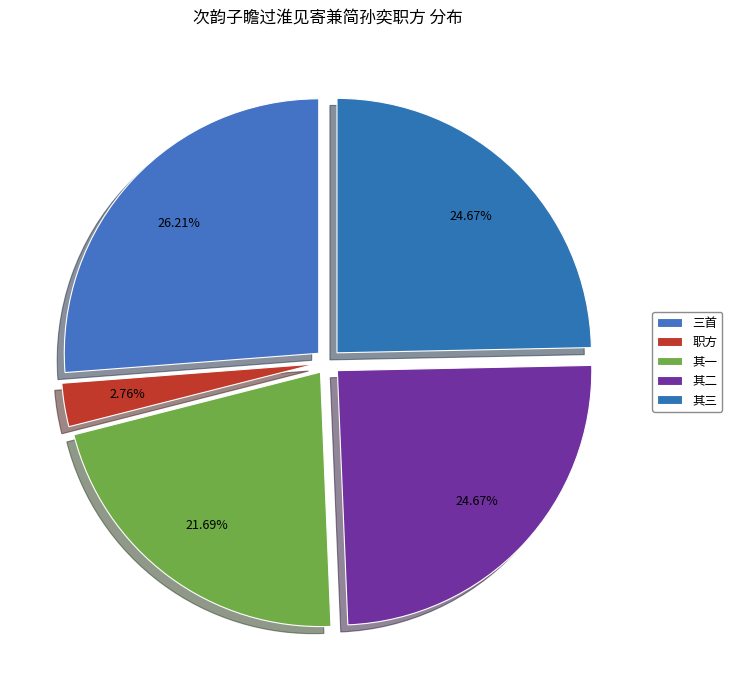

Does any single category account for the majority?

No